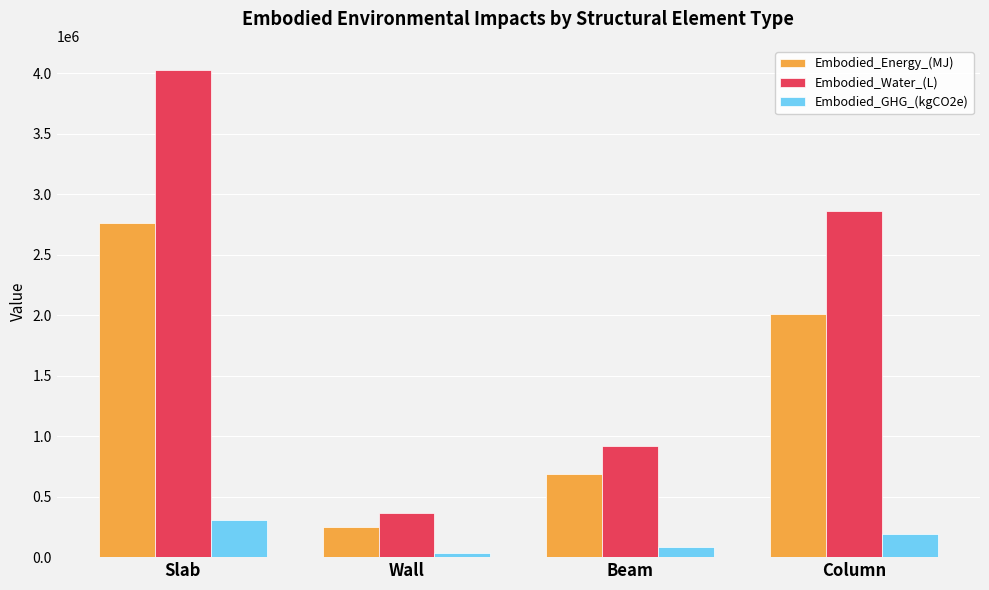

List the series in order of their peak value, lowest first.

Embodied_GHG_(kgCO2e), Embodied_Energy_(MJ), Embodied_Water_(L)